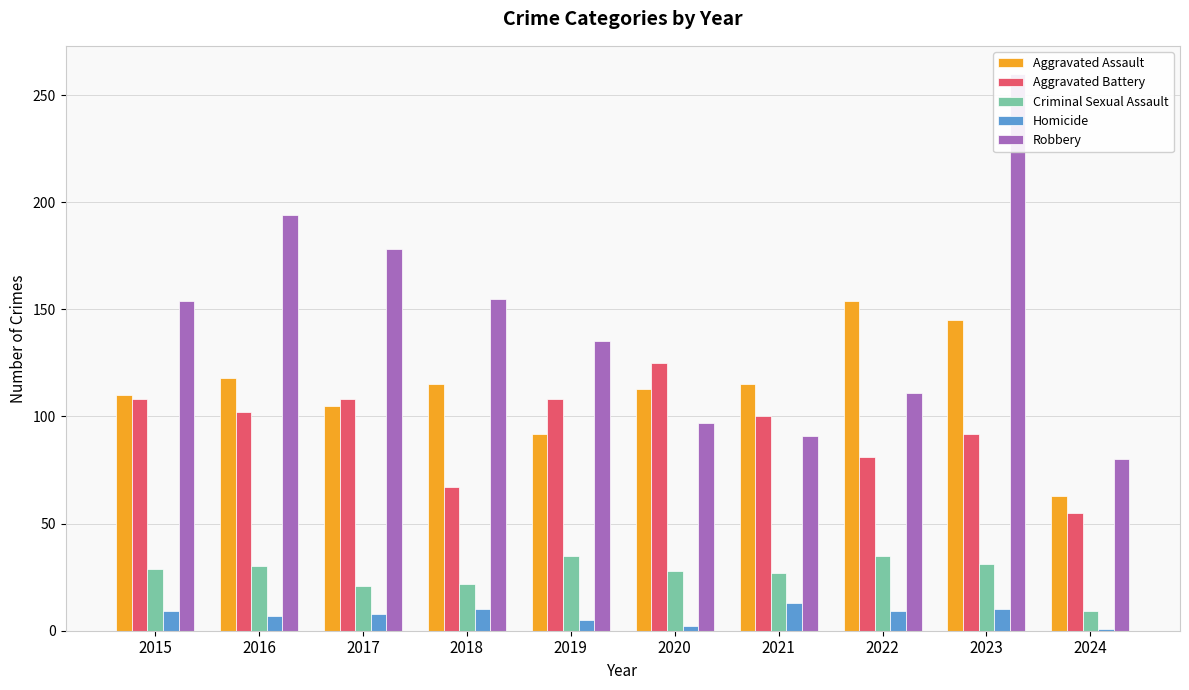

At 2022, list the series in order from largest to smallest.

Aggravated Assault, Robbery, Aggravated Battery, Criminal Sexual Assault, Homicide